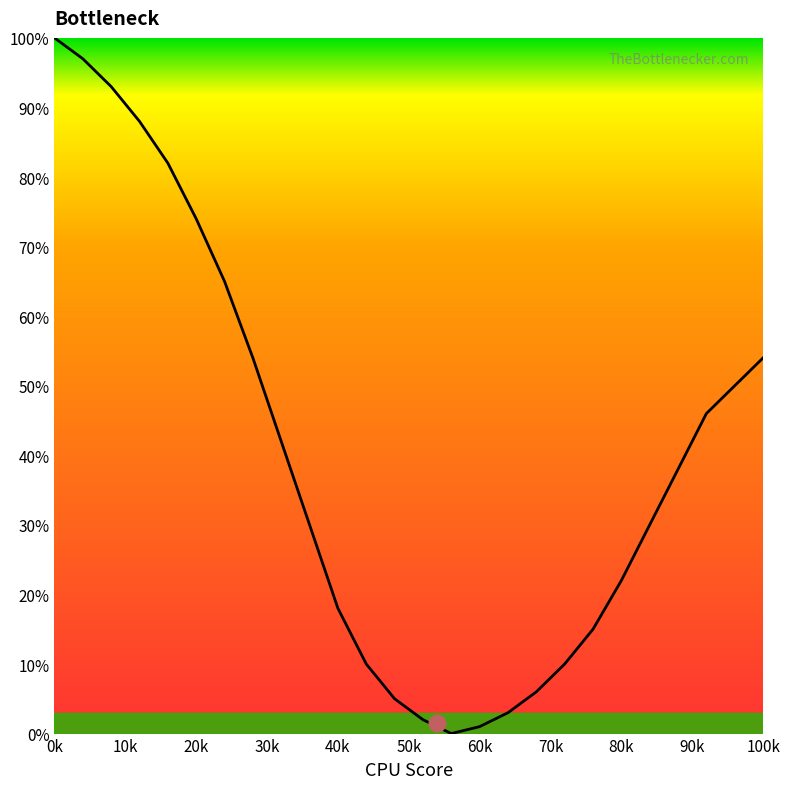

What is the difference between the maximum and minimum values?

100